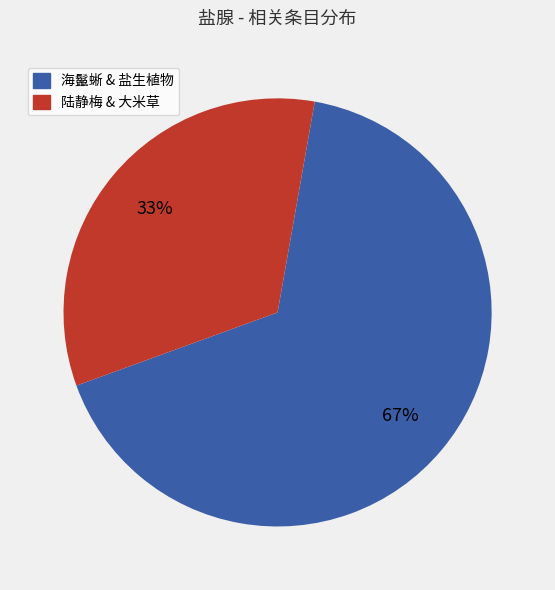

Is there any slice that represents more than half of the pie?

Yes